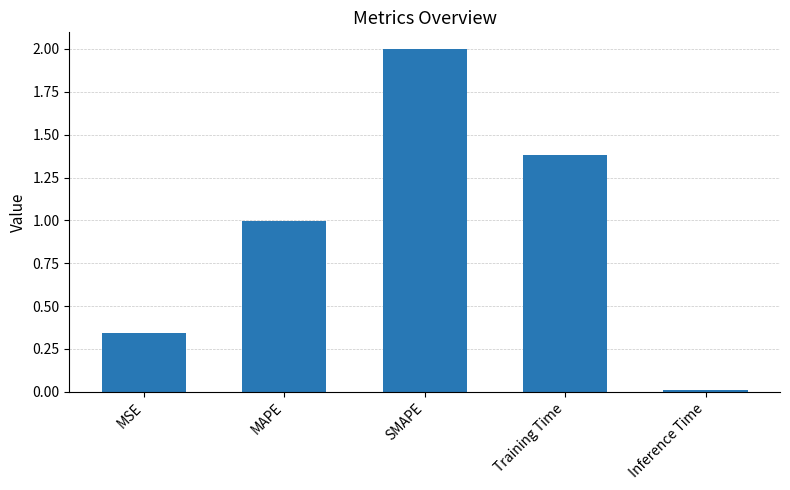

What is the ratio of the value at Training Time to the value at SMAPE?

0.7